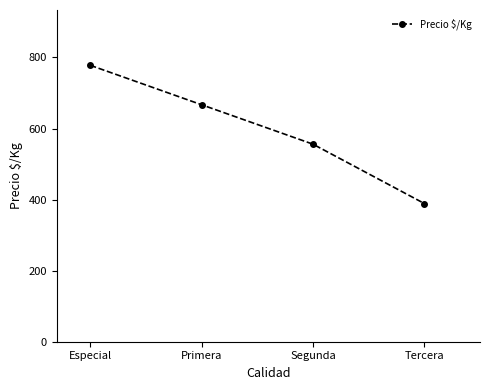

Rank the categories by value from highest to lowest.

Especial, Primera, Segunda, Tercera